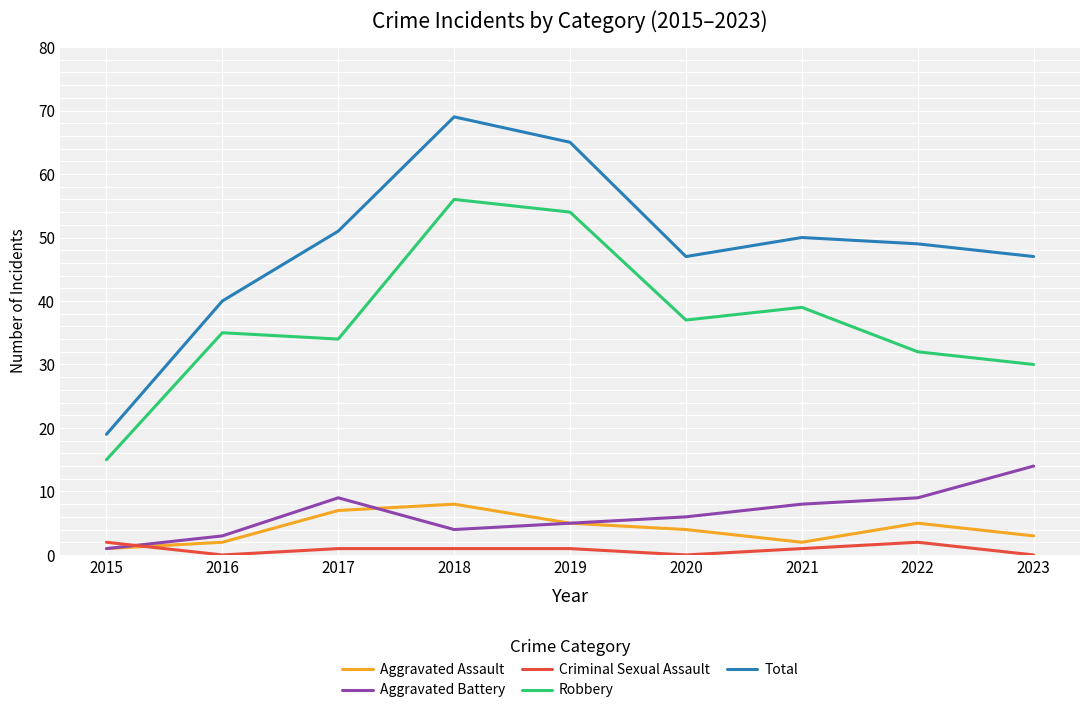

Is it true that Robbery equals 56 at 2022?

False